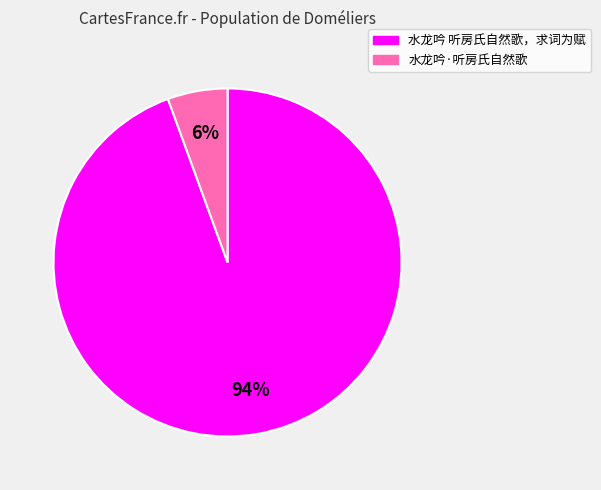

Which category has the smallest portion of the pie?

水龙吟·听房氏自然歌